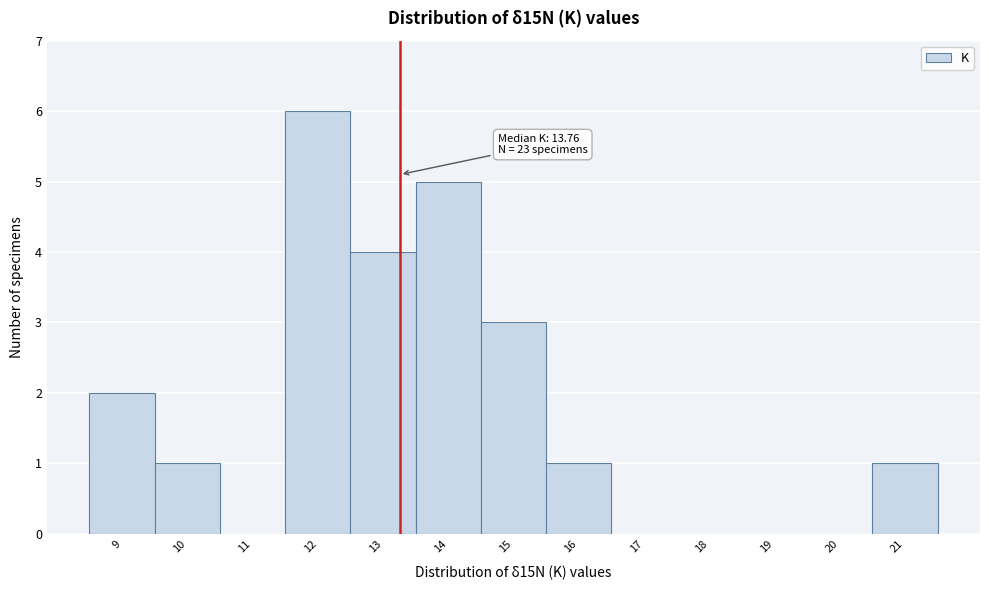

Reading left to right, extract all data points from this chart.

9=2	10=1	11=0	12=6	13=4	14=5	15=3	16=1	17=0	18=0	19=0	20=0	21=1